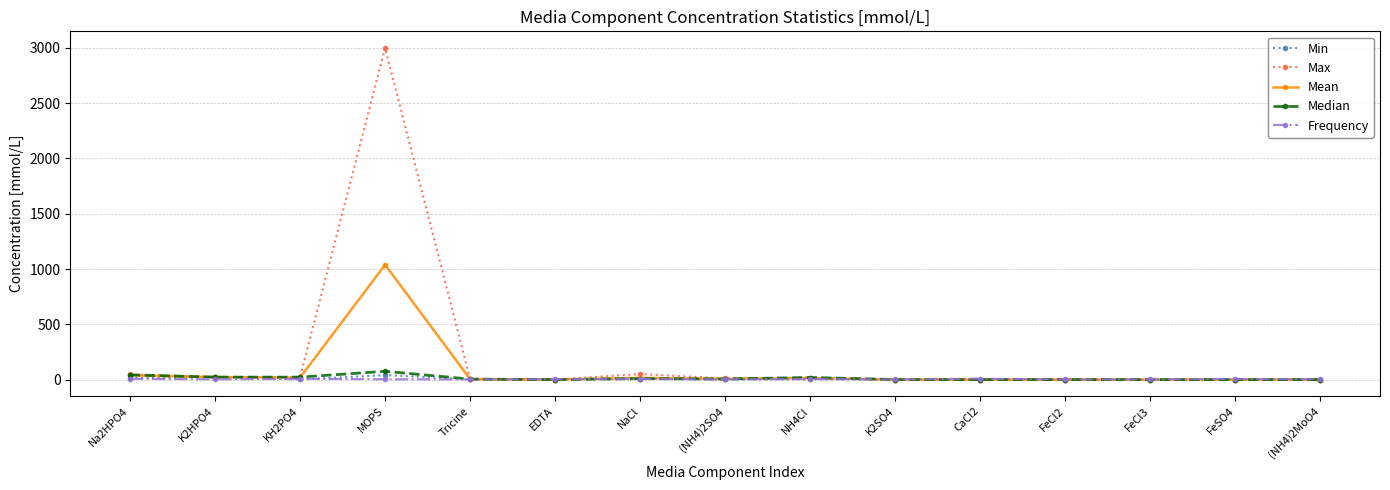

At which label does Max reach its peak?

MOPS